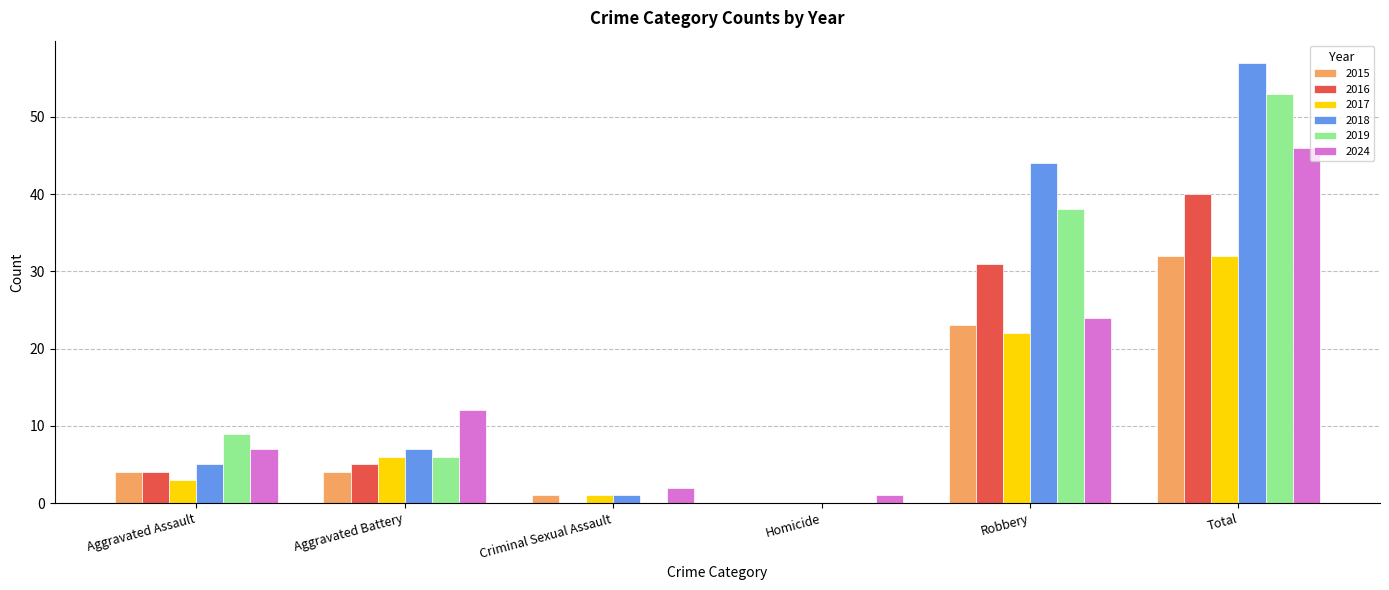

What is the sum of all 2019 values?

106